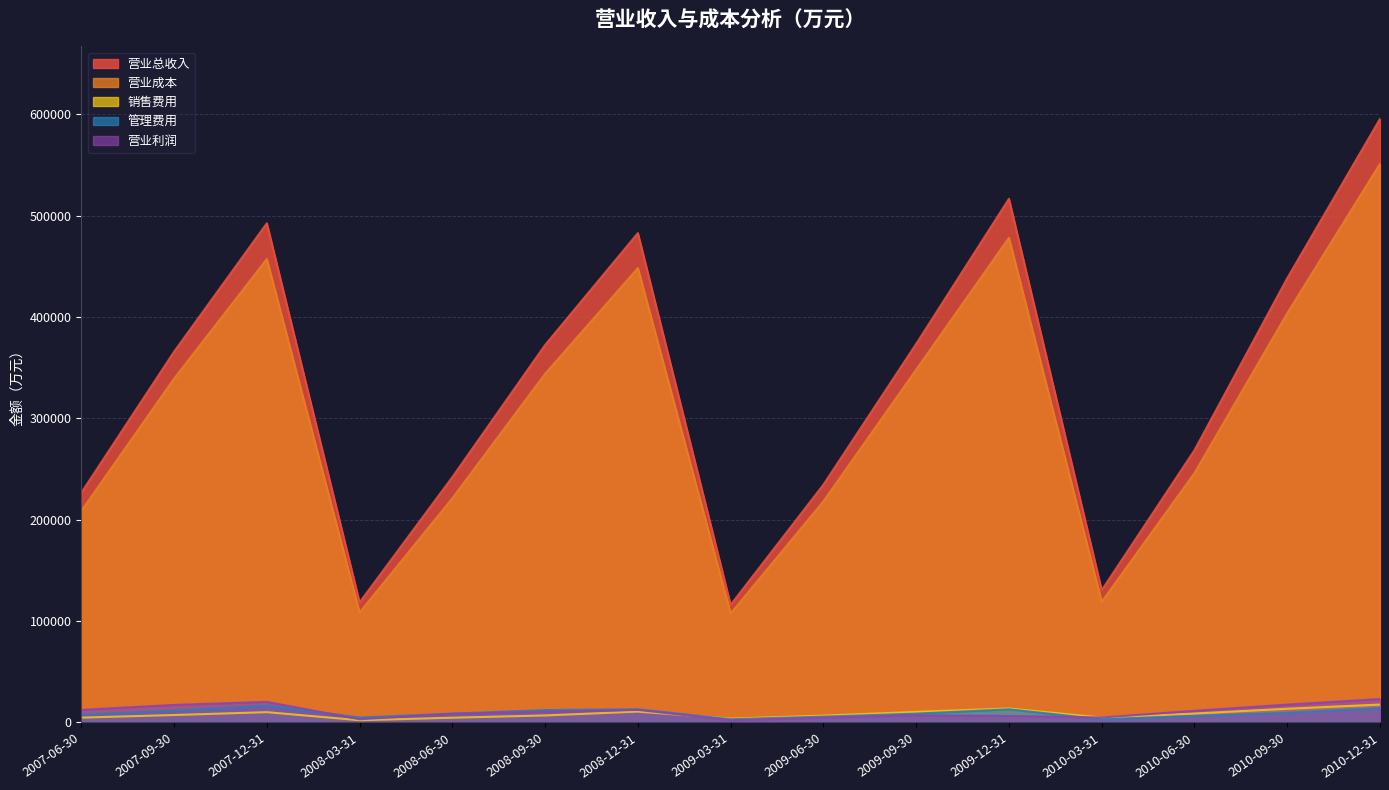

Which category has the highest value across all series?

2010-12-31